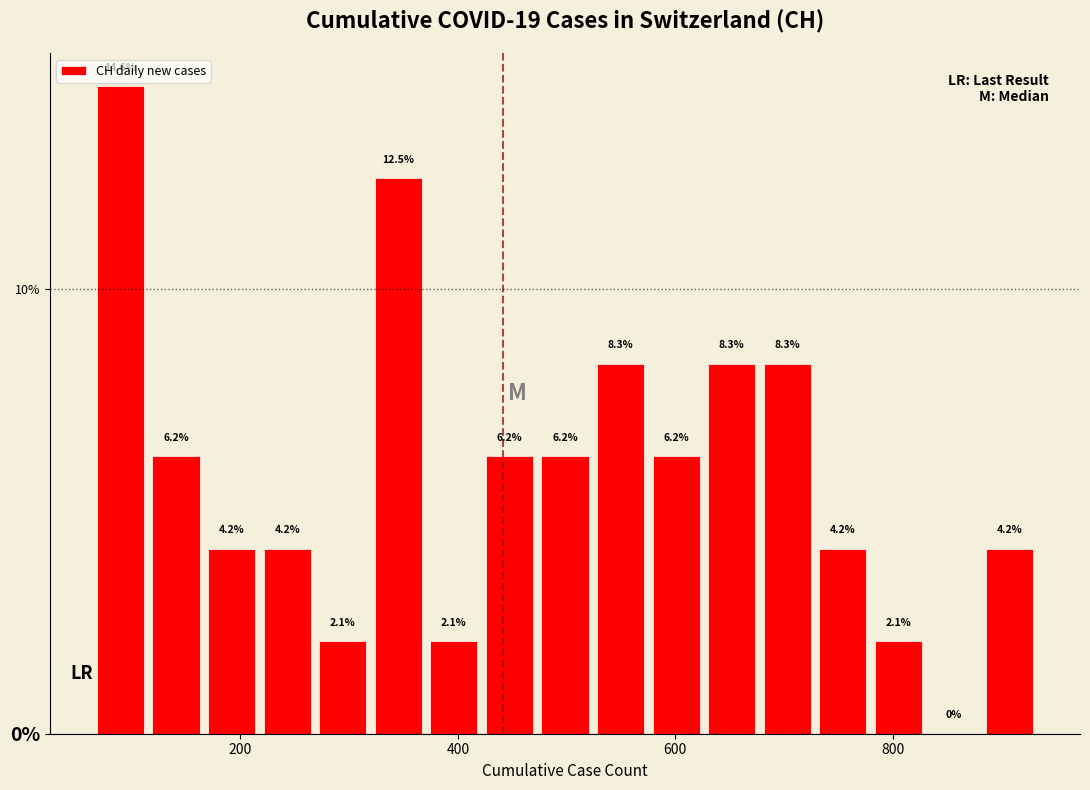

Around what value on the x-axis is the tallest bar? Give the approximate position of its centre, as read against the axis.

80